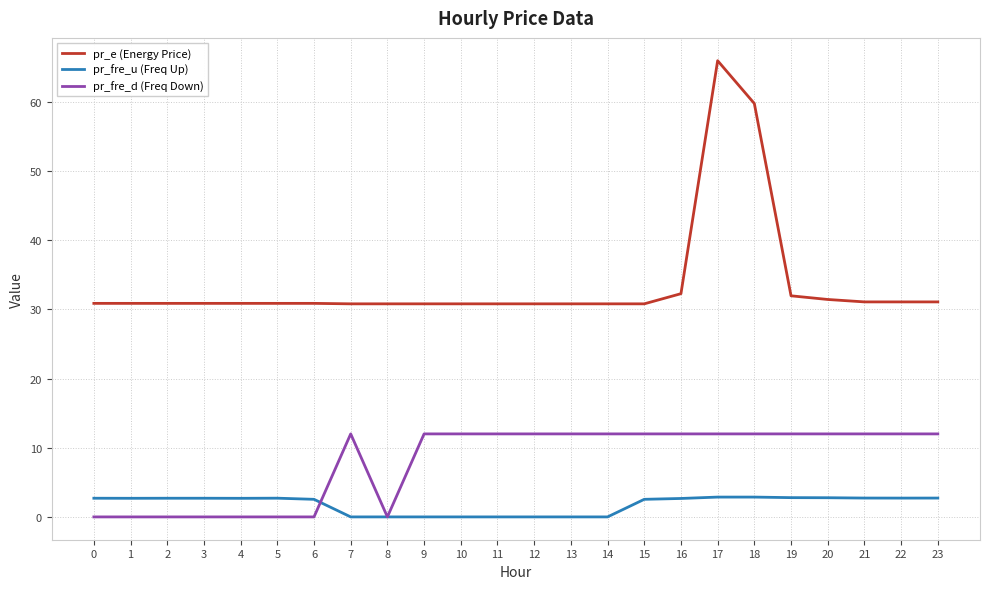

Between 5 and 12, which series saw the biggest shift?

pr_fre_d (Freq Down)